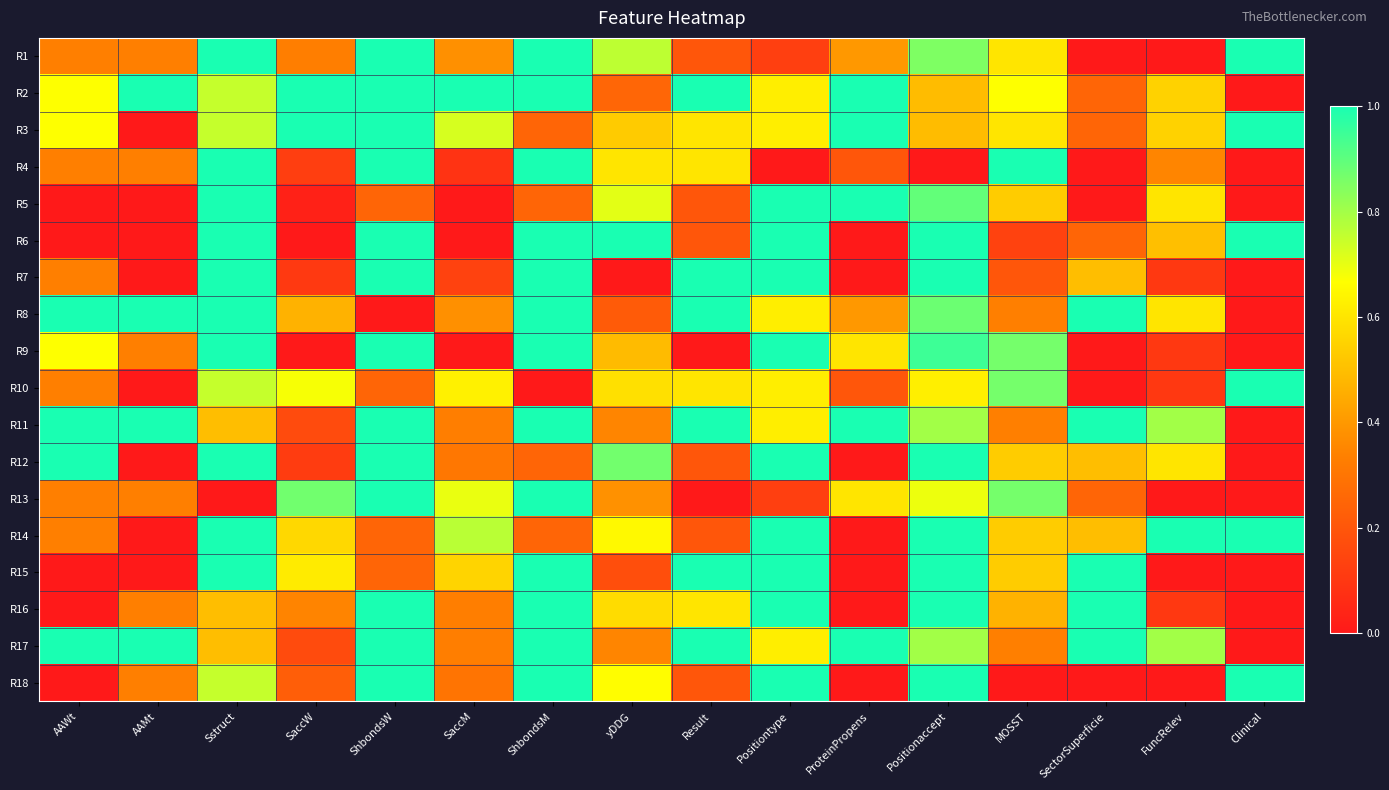

How many categories are shown in the chart?

16